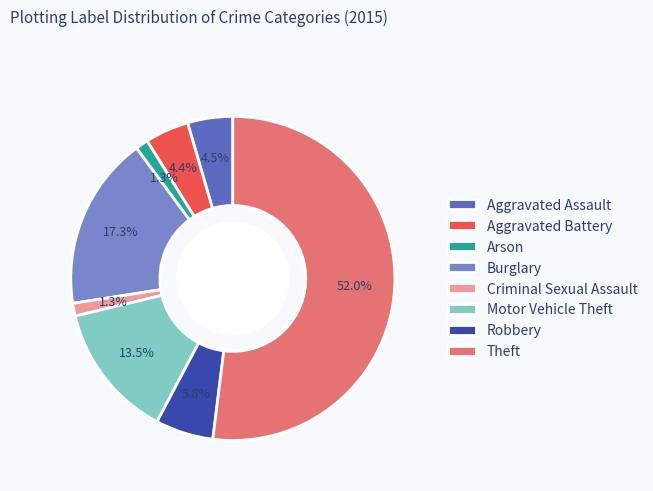

To the nearest percent, what portion does Arson represent?

1%